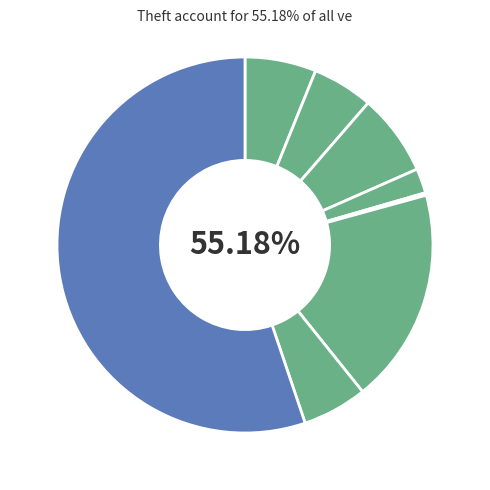

How many slices are in this pie chart?

8